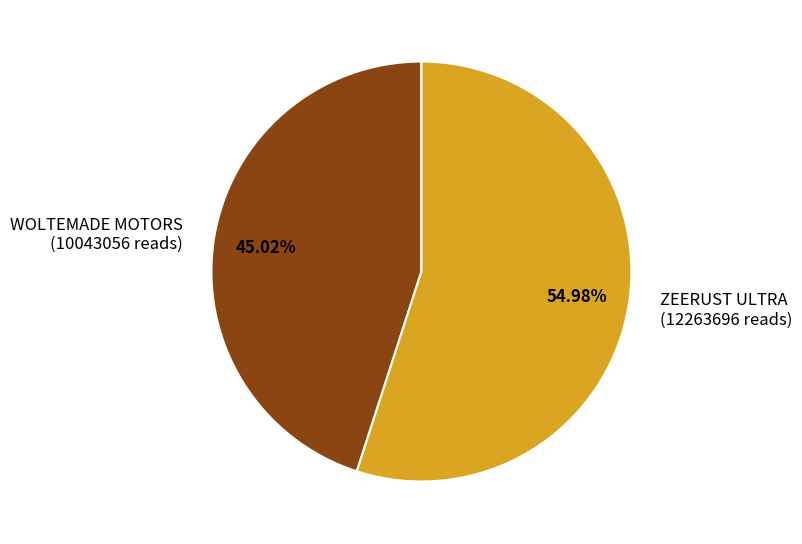

True or false: WOLTEMADE MOTORS accounts for 53% of the total.

False